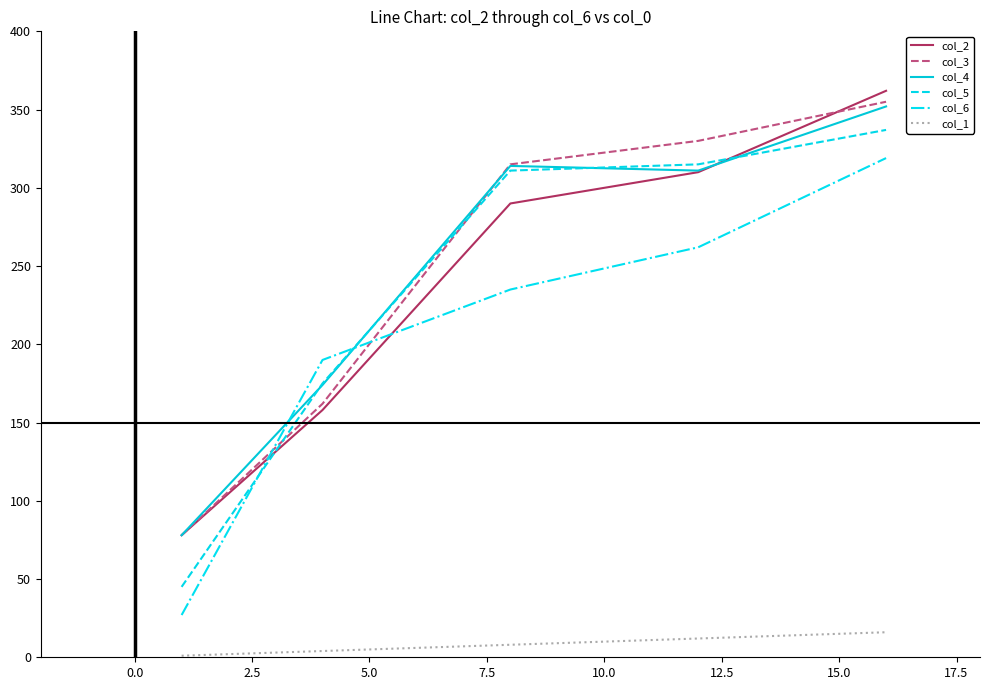

True or false: col_6 and col_3 cross at least once.

True